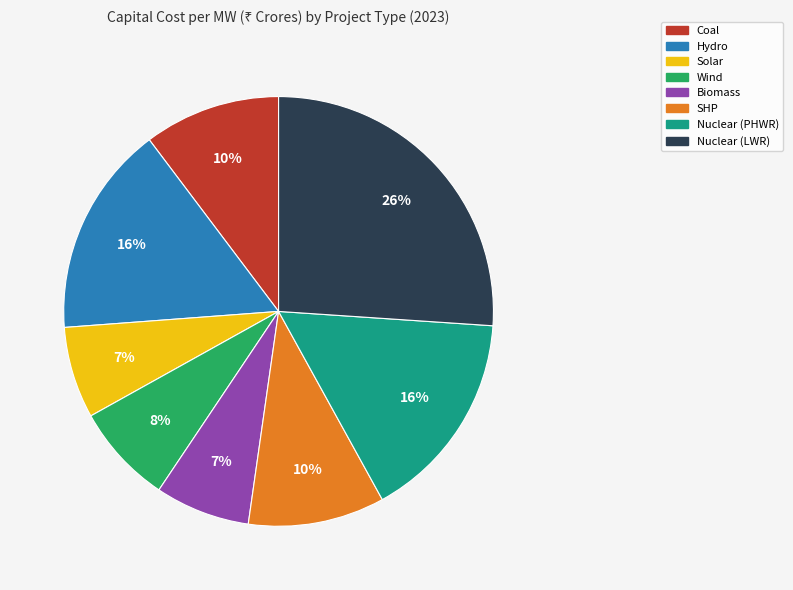

Is it true that Nuclear (PHWR) is 16% of the pie?

True